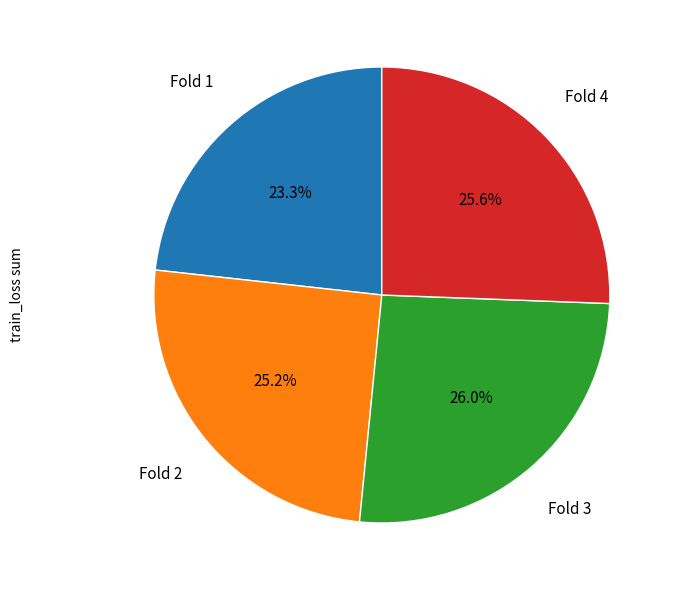

Does any single category account for the majority?

No